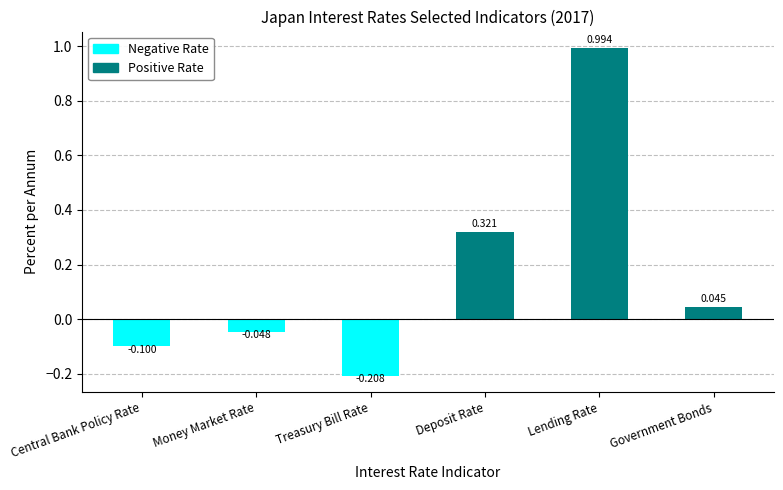

List the labels in order of value, largest first.

Lending Rate, Deposit Rate, Government Bonds, Money Market Rate, Central Bank Policy Rate, Treasury Bill Rate